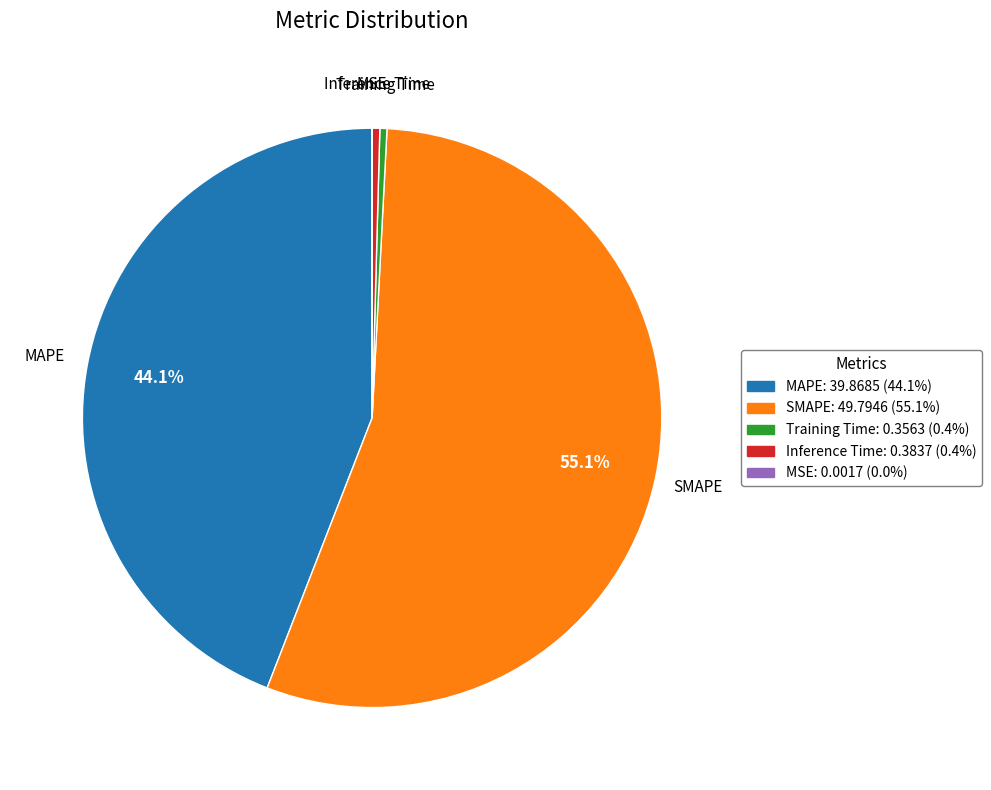

What is the majority slice?

SMAPE